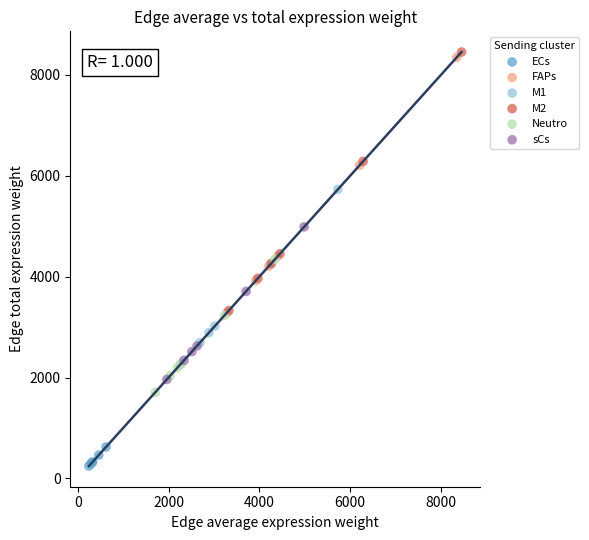

What are all the series names shown in the legend?

ECs, FAPs, M1, M2, Neutro, sCs